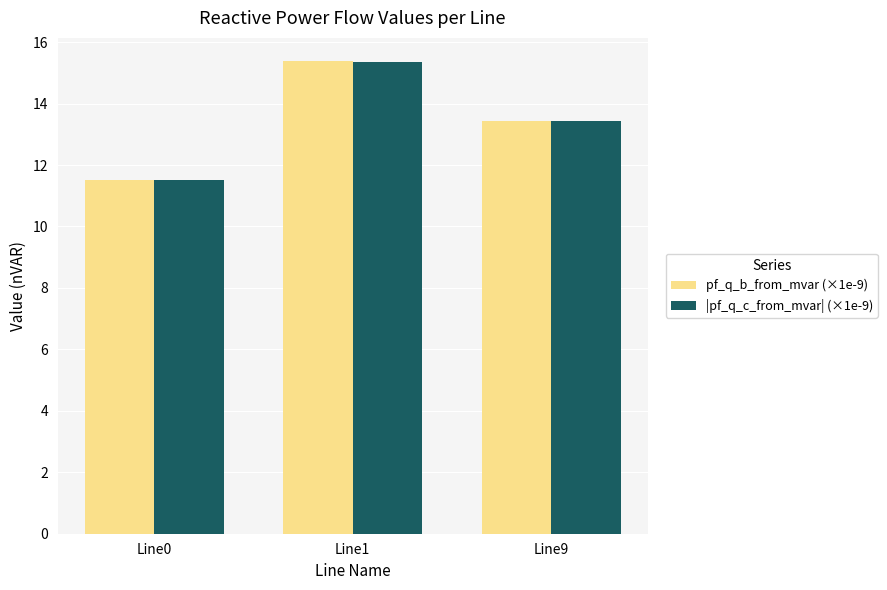

Reading right to left, extract all data points from this chart.

pf_q_b_from_mvar (×1e-9): Line9=13.4	Line1=15.4	Line0=11.5
|pf_q_c_from_mvar| (×1e-9): Line9=13.4	Line1=15.4	Line0=11.5